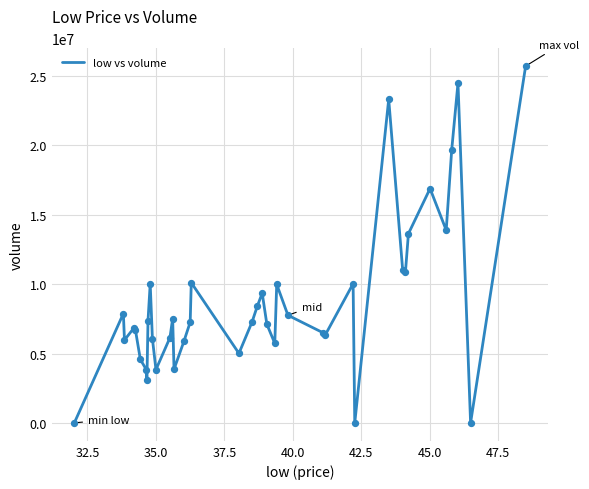

What is the difference between the maximum and minimum values?

25668388